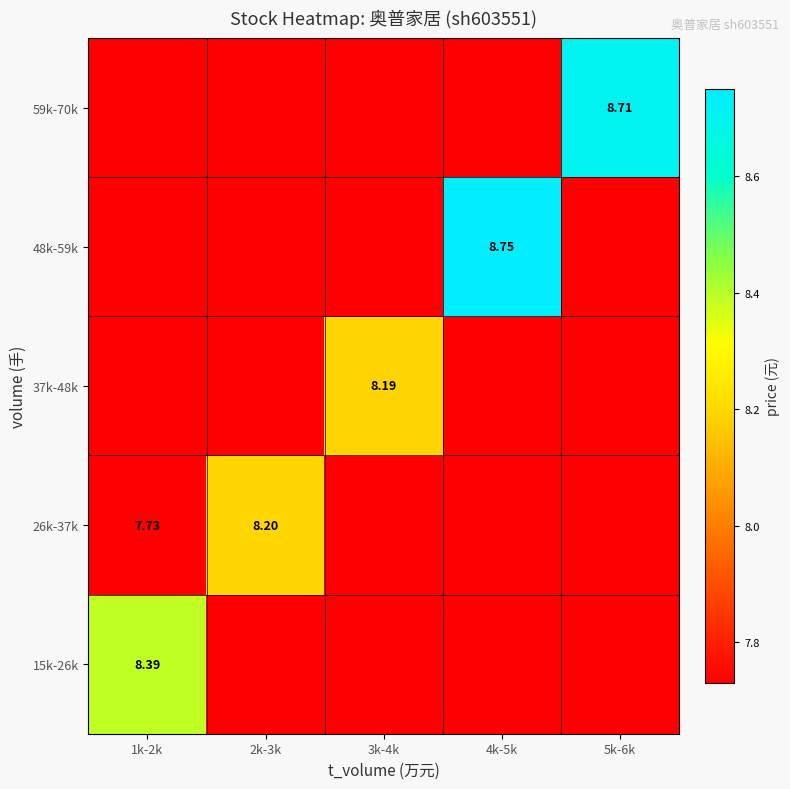

Count the 26k-37k values in the range 7 to 8.

4